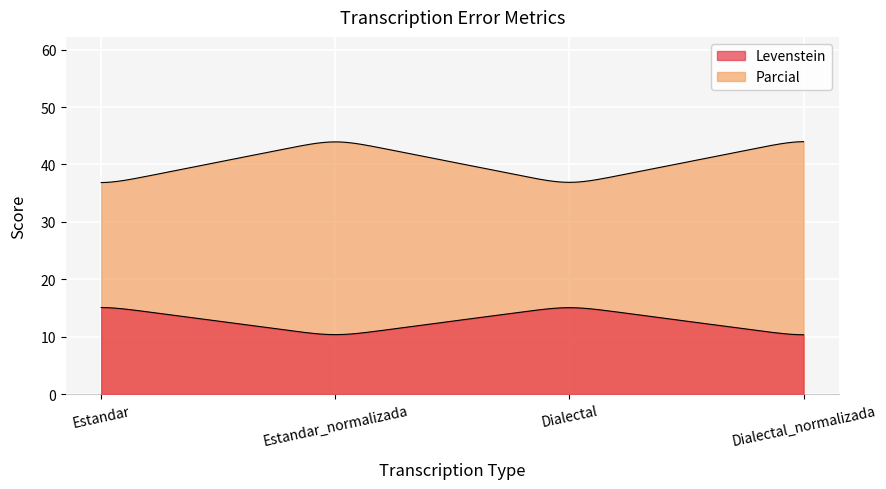

What are all the series names shown in the legend?

Levenstein, Parcial